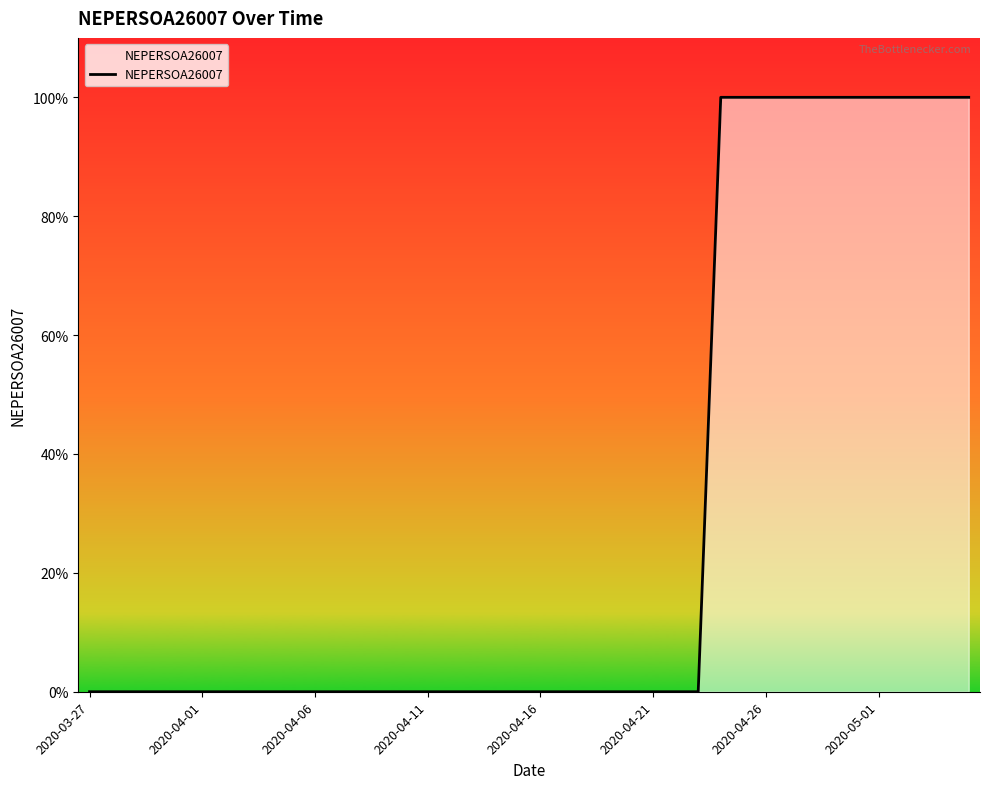

Reading left to right, list all the values displayed in this chart.

0	0	0	0	0	0	0	0	0	0	0	0	0	0	0	0	0	0	0	0	0	0	0	0	0	0	0	0	1	1	1	1	1	1	1	1	1	1	1	1